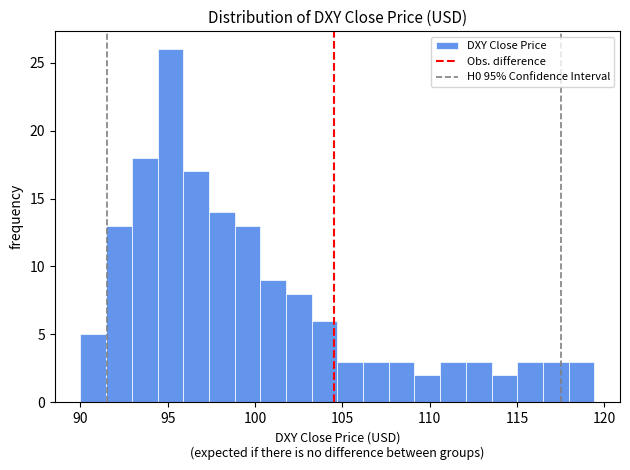

Read against the x-axis, roughly where is the centre of the tallest bar?

95.0